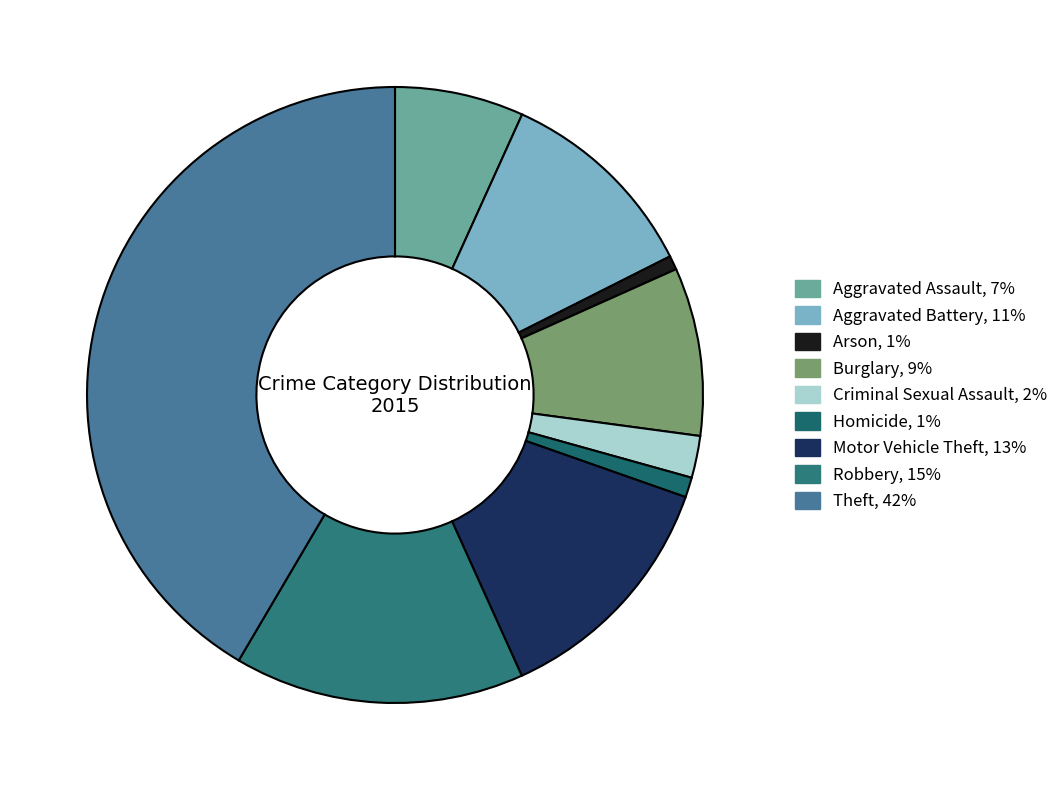

To the nearest percent, what percentage of the pie is Burglary?

9%